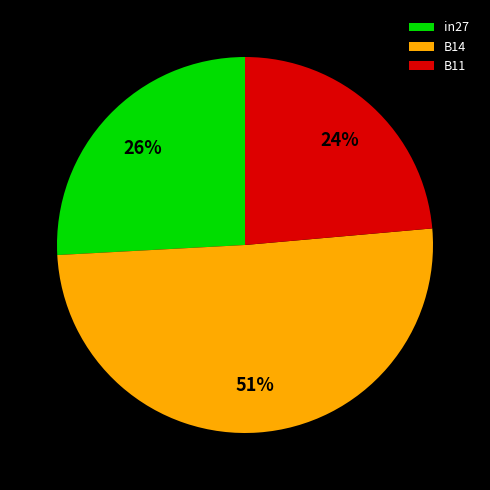

Is it true that B11 is 24% of the pie?

True